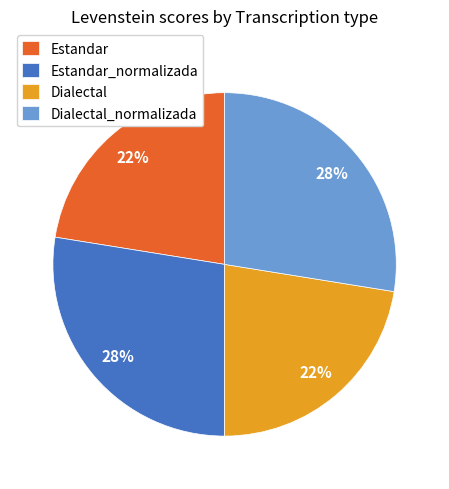

What is the ratio of the value at Estandar_normalizada to the value at Dialectal_normalizada?

1.0